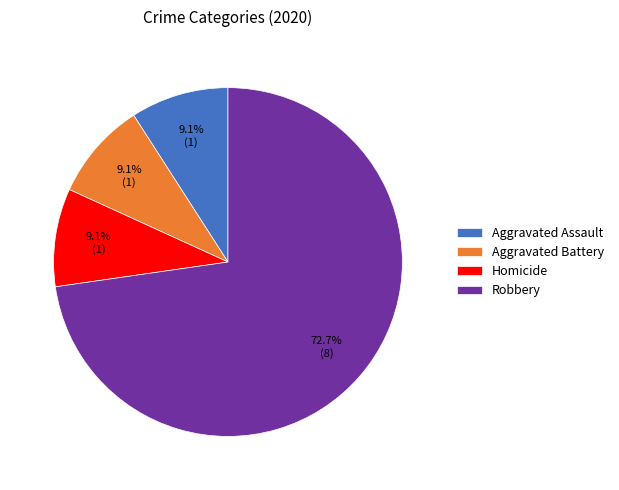

What is the ratio of the value at Robbery to the value at Homicide?

8.0